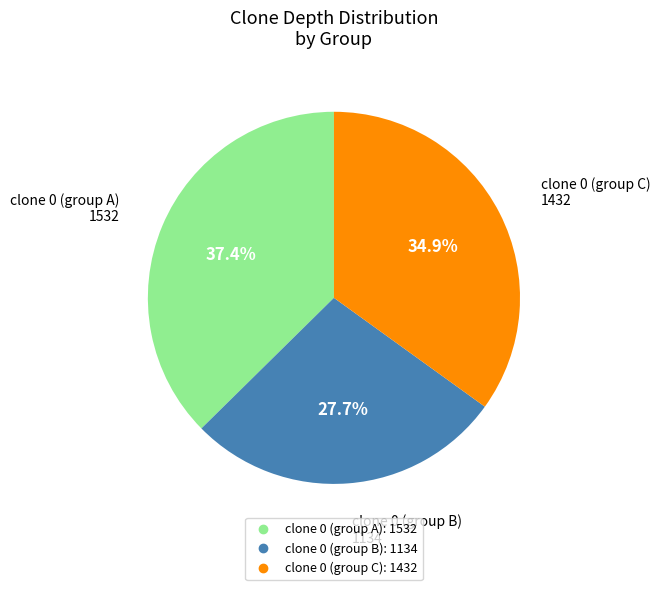

Is there a majority slice in this chart?

No